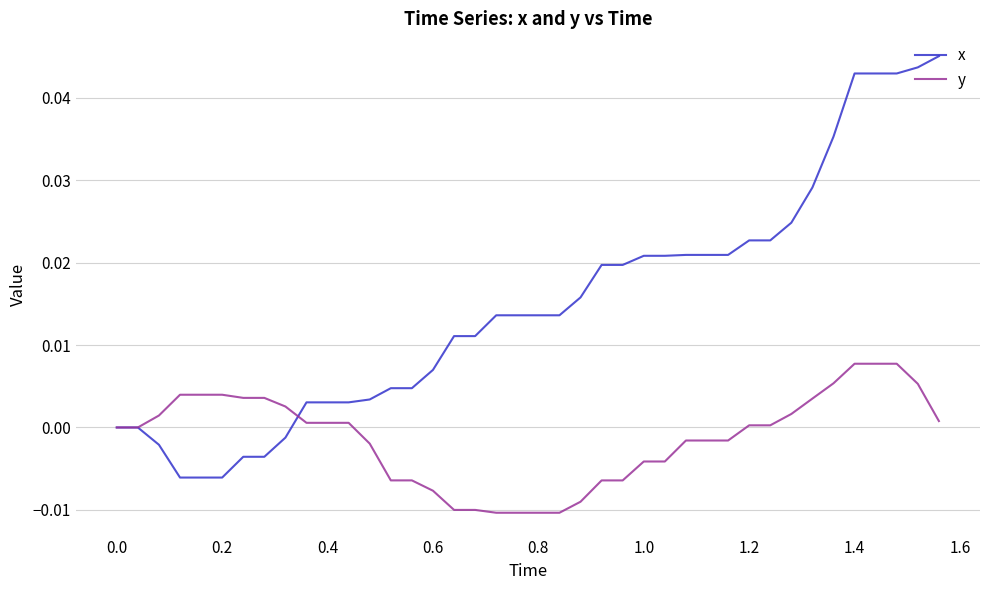

List the series in order of their peak value, lowest first.

y, x